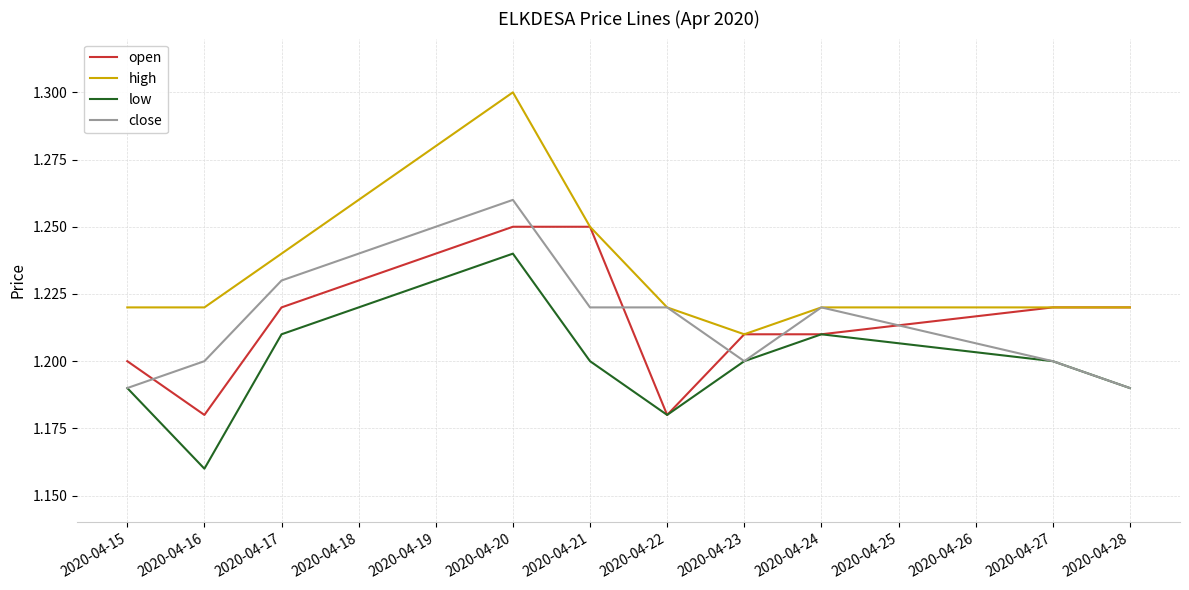

How many intersections are there between close and open?

6